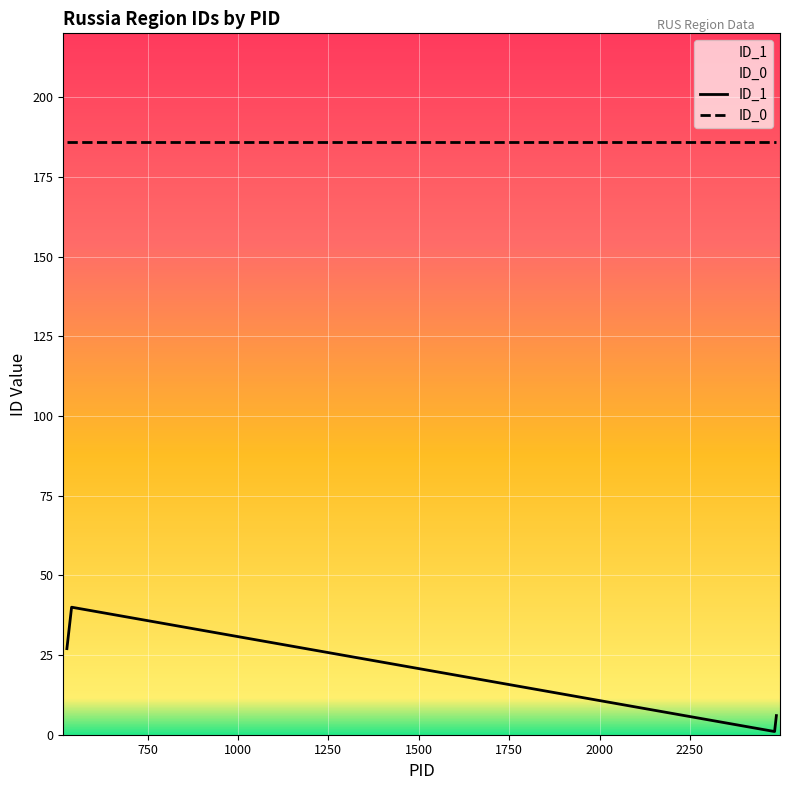

Is it true that the value at 2488 is 9?

False